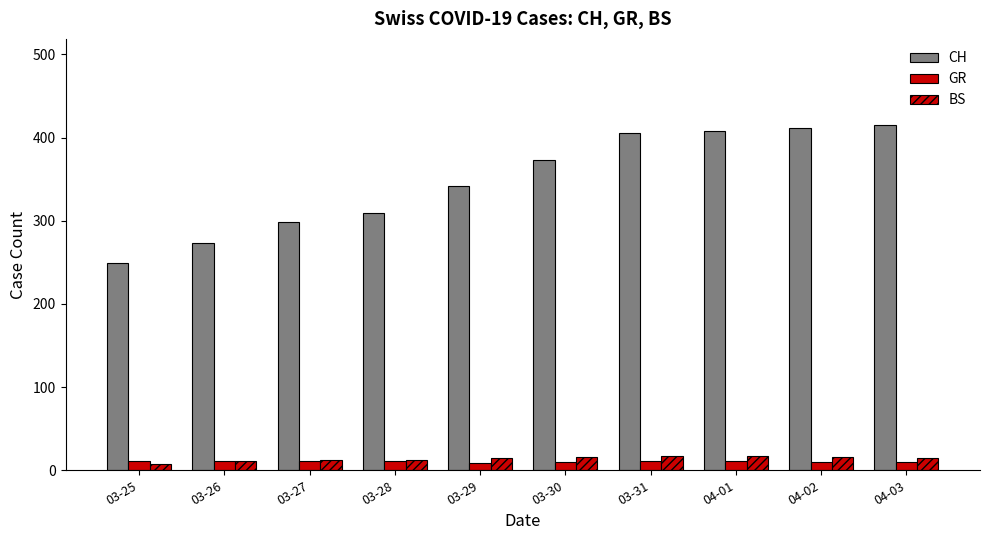

Reading left to right, transcribe all the data shown in this chart.

CH: 249	273	299	309	342	373	405	408	411	415
GR: 11	11	11	11	9	10	11	11	10	10
BS: 8	11	12	12	15	16	17	17	16	15